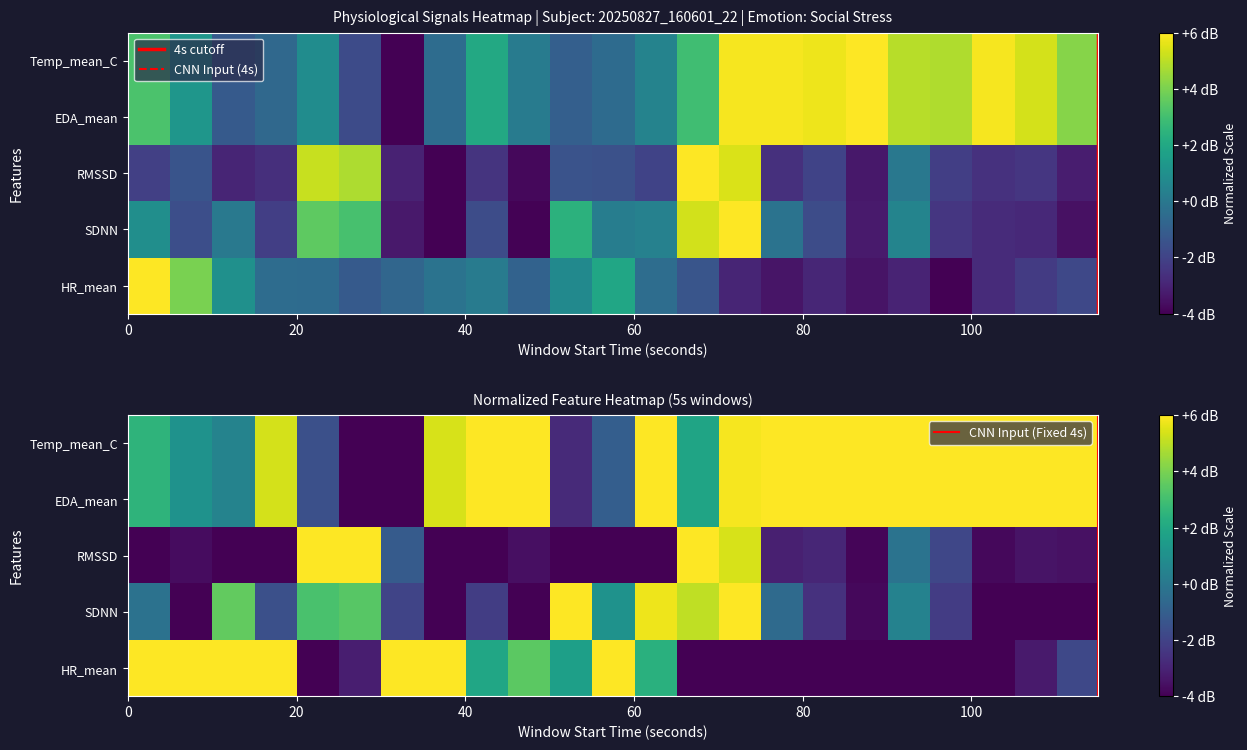

Is it true that HR_mean equals -0.7 at 60?

False